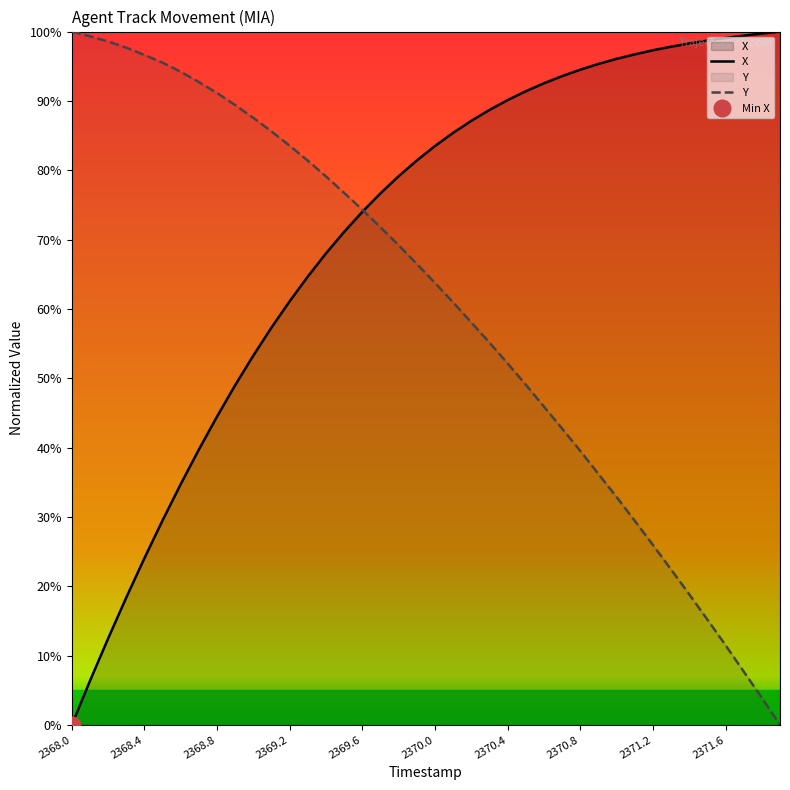

True or false: Y has a value of 81.4 at 2369.3.

True